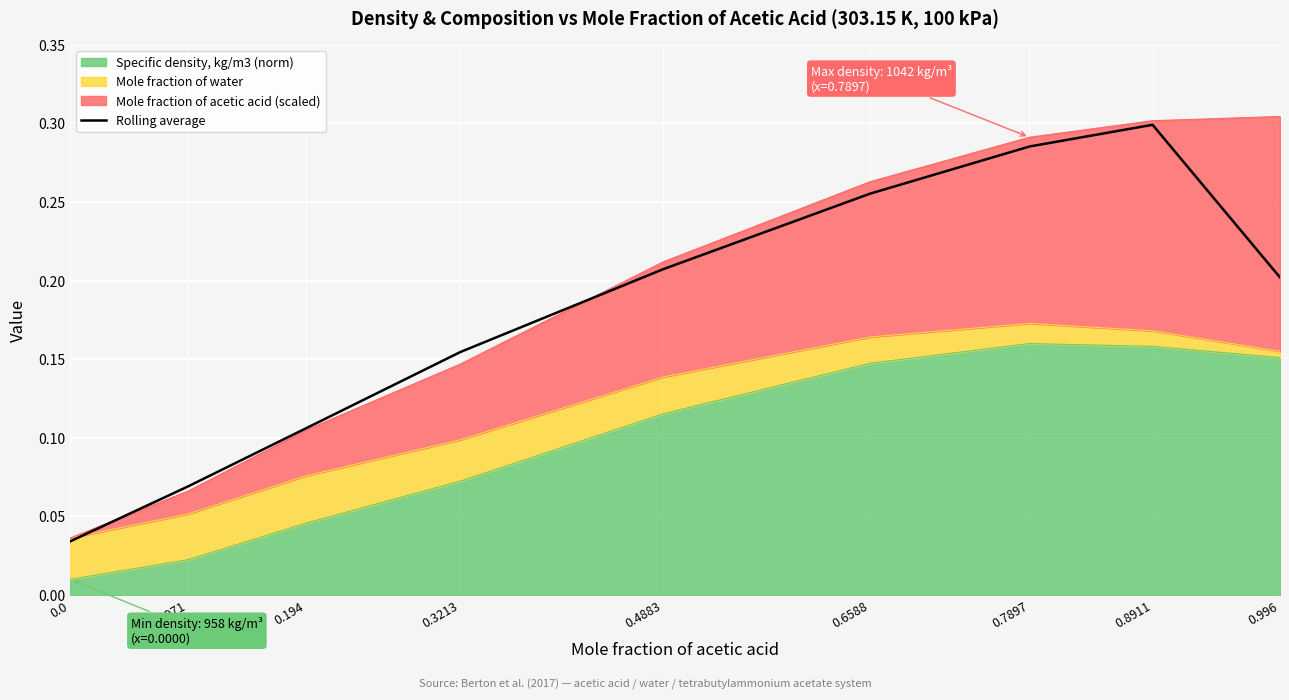

Is it true that the value at 0.3213 is 0.2?

False